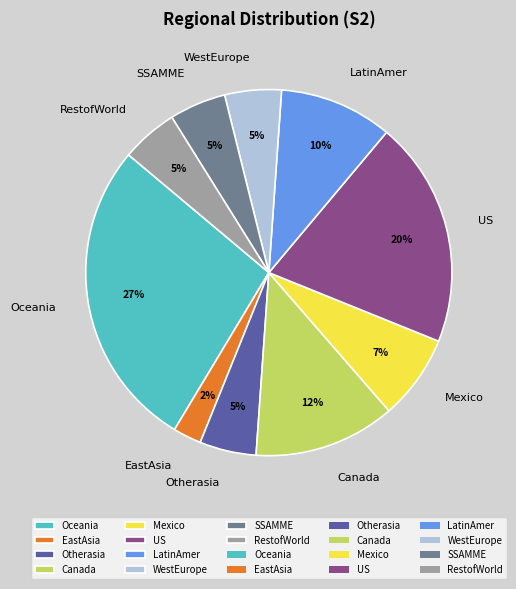

To the nearest percent, what is the combined percentage of US and RestofWorld?

25%